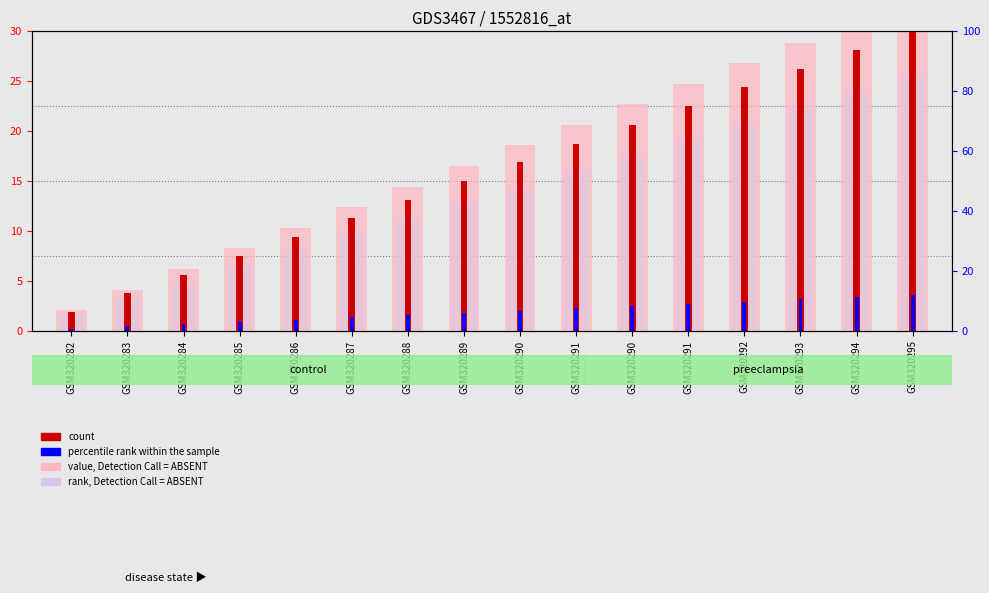

What is the difference between the highest and lowest values at GSM320282?

1.8